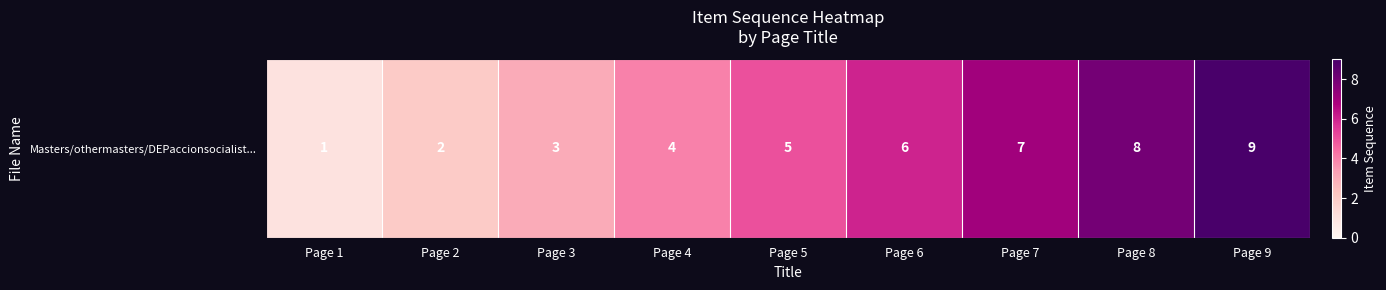

Rank the categories by value from highest to lowest.

Page 9, Page 8, Page 7, Page 6, Page 5, Page 4, Page 3, Page 2, Page 1